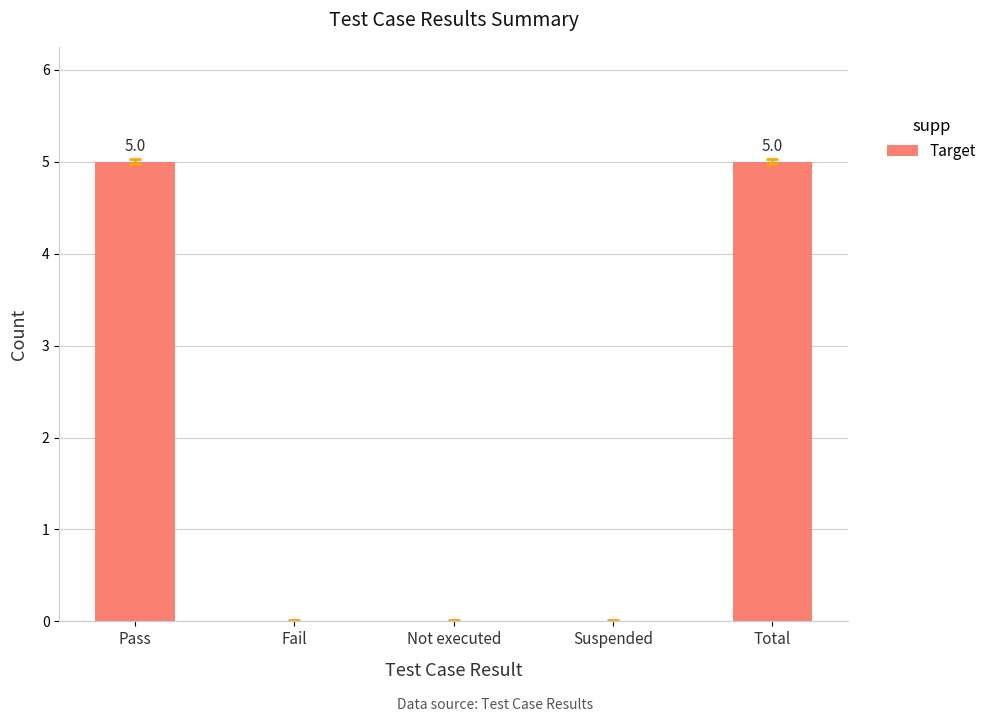

What value does the data have at Total?

5